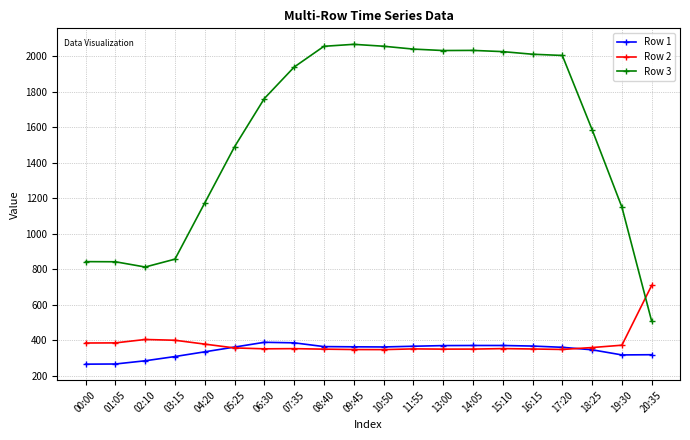

How many intersections are there between Row 3 and Row 2?

1